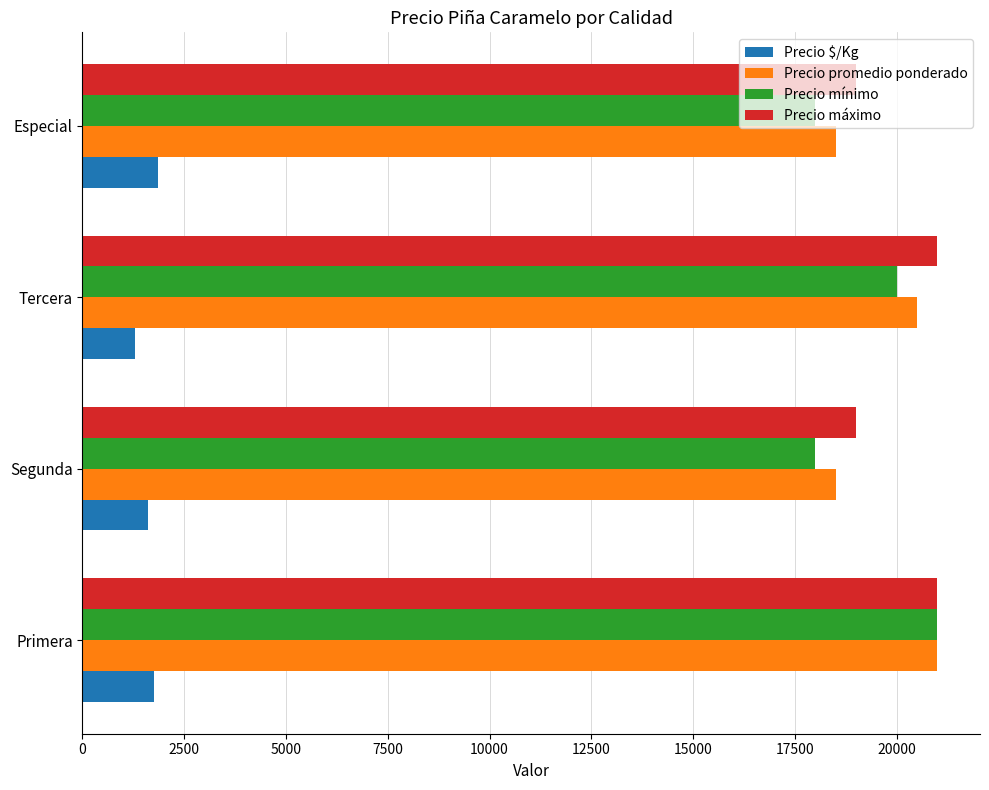

What is the difference between the highest and lowest values at Primera?

19250